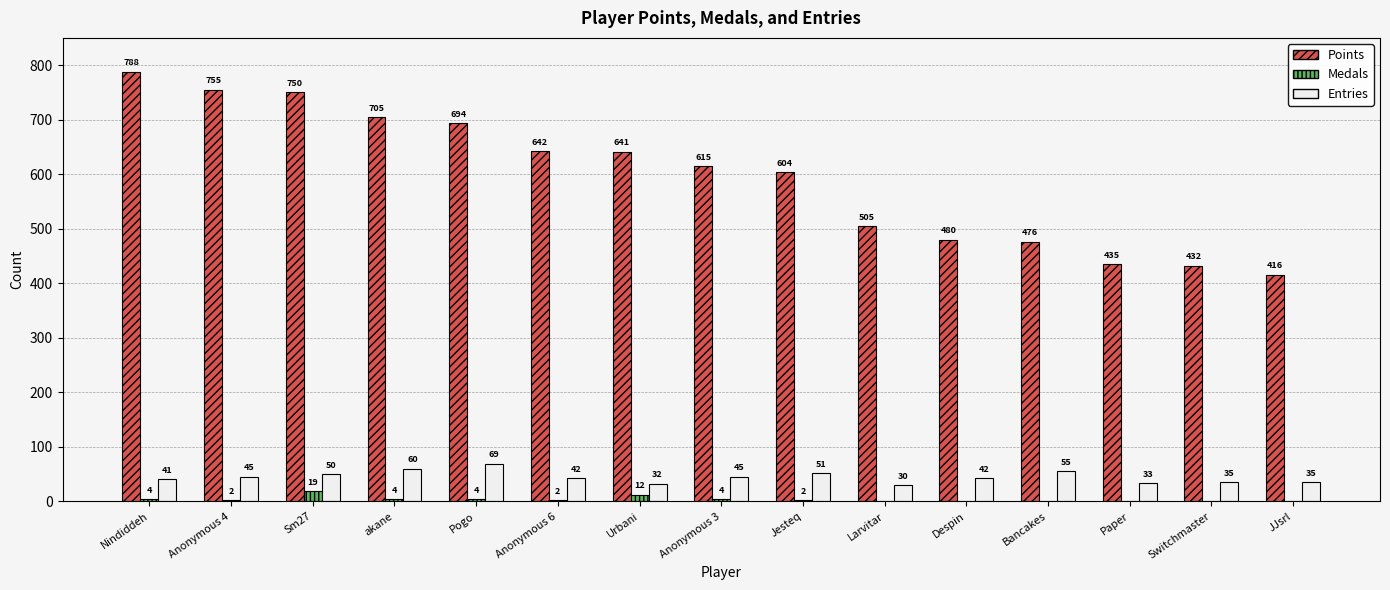

What is the sum of the Points values at Paper and Bancakes?

911